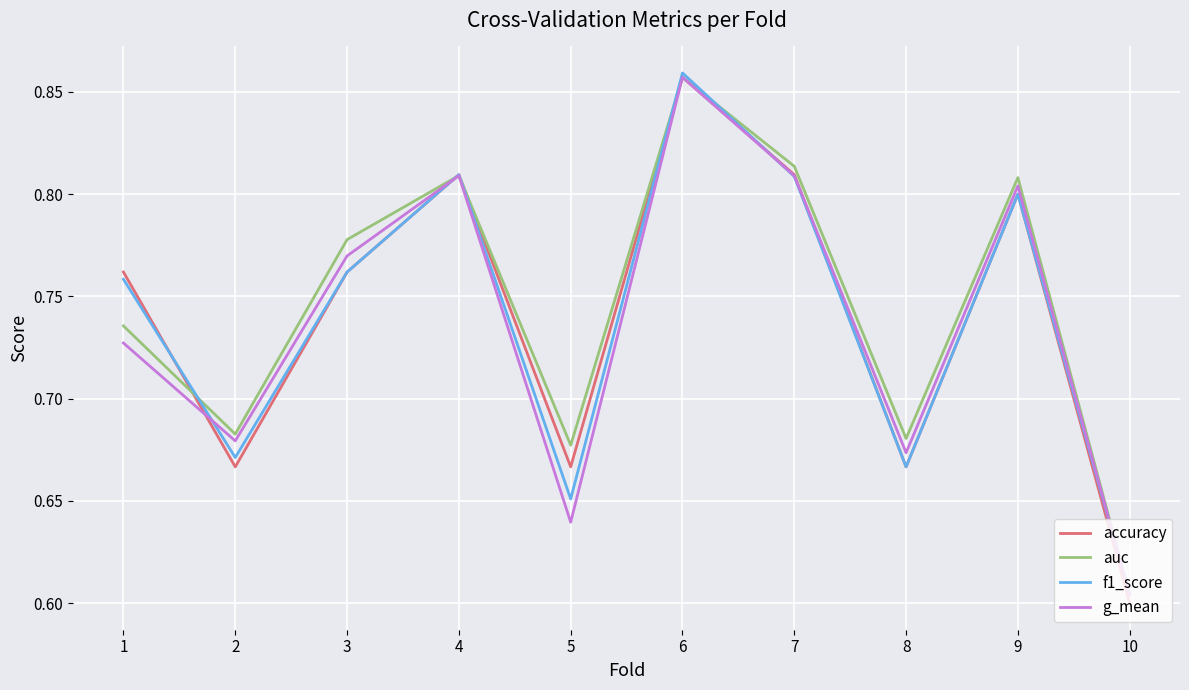

At which label does f1_score reach its minimum?

10